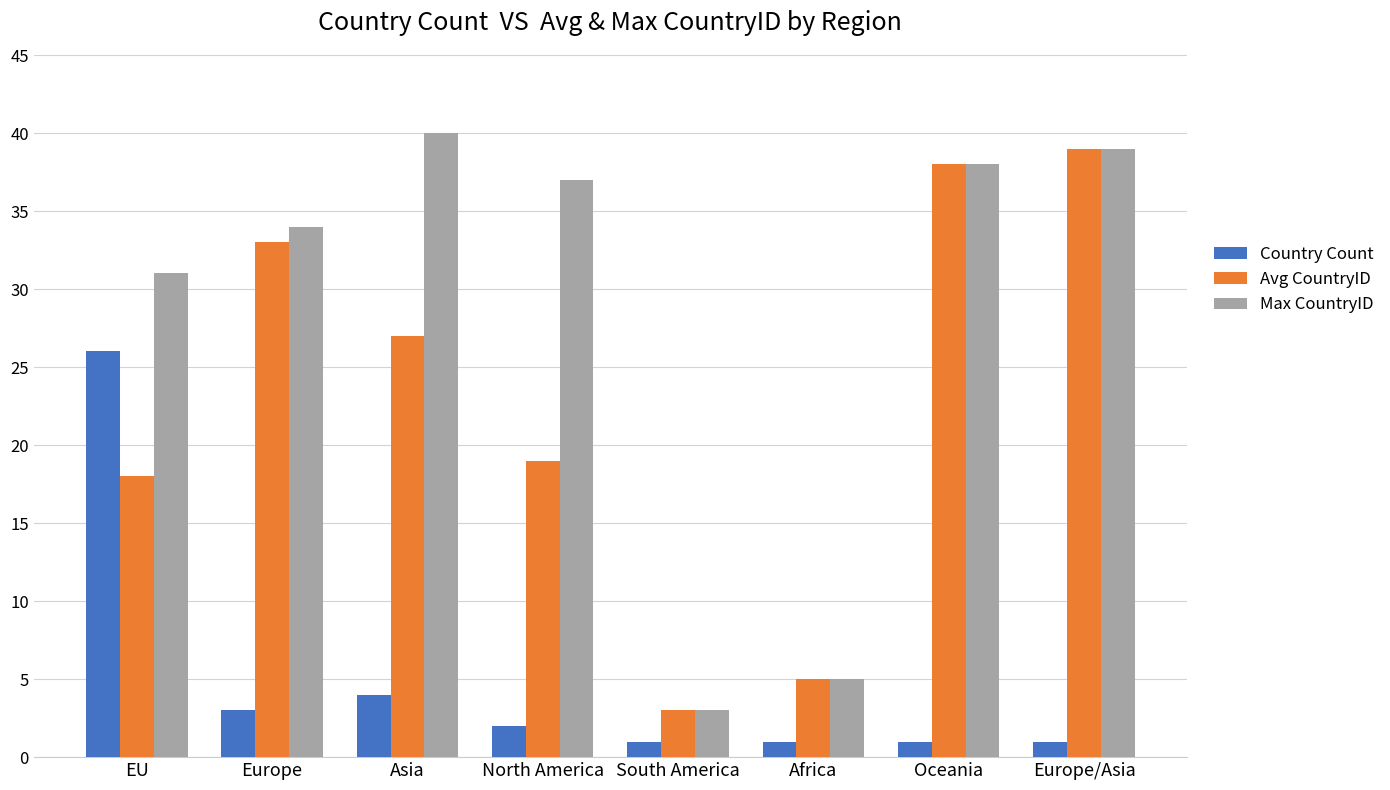

At which label is Avg CountryID closest to 21?

North America